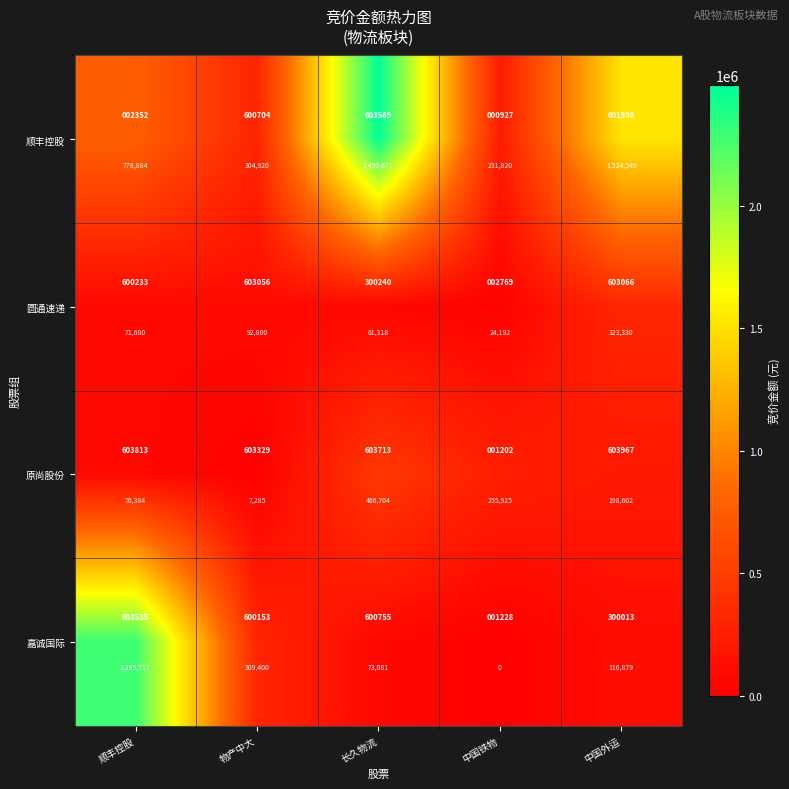

At which category does the chart reach its minimum across all series?

中国铁物